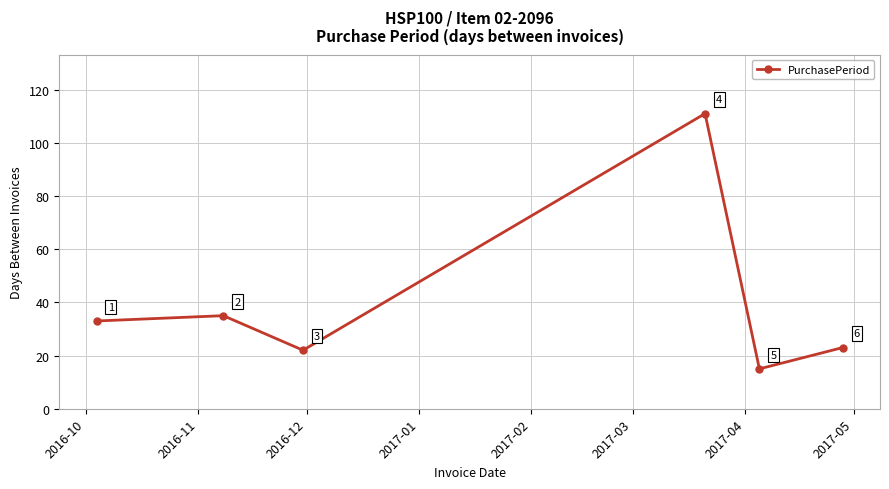

How many points are higher than both their immediate neighbors (excluding endpoints)?

2